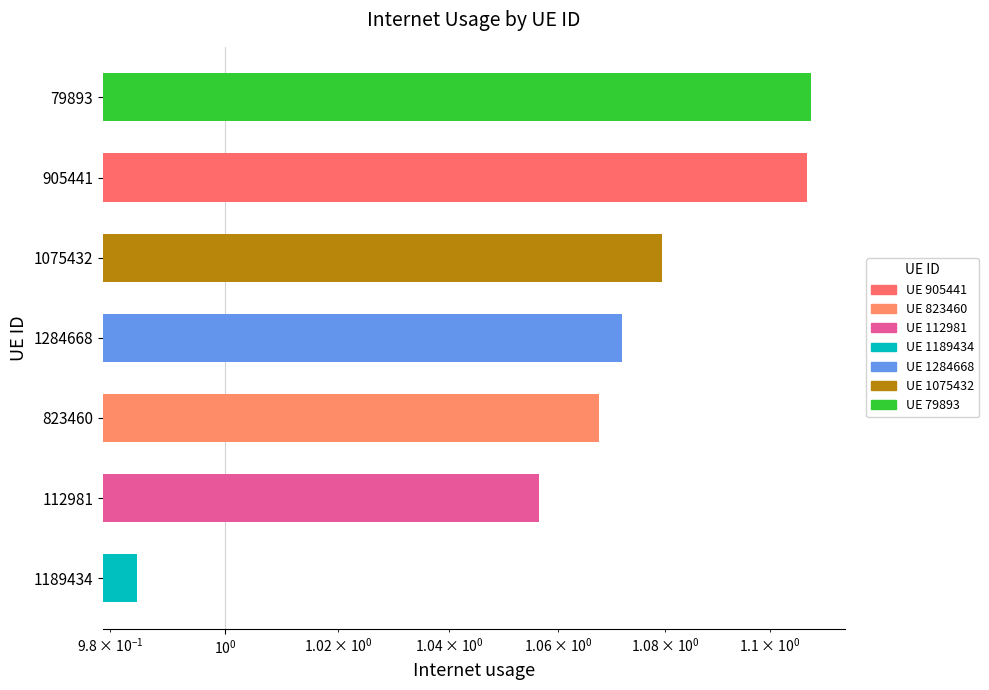

What is the maximum value shown in the chart?

1.1